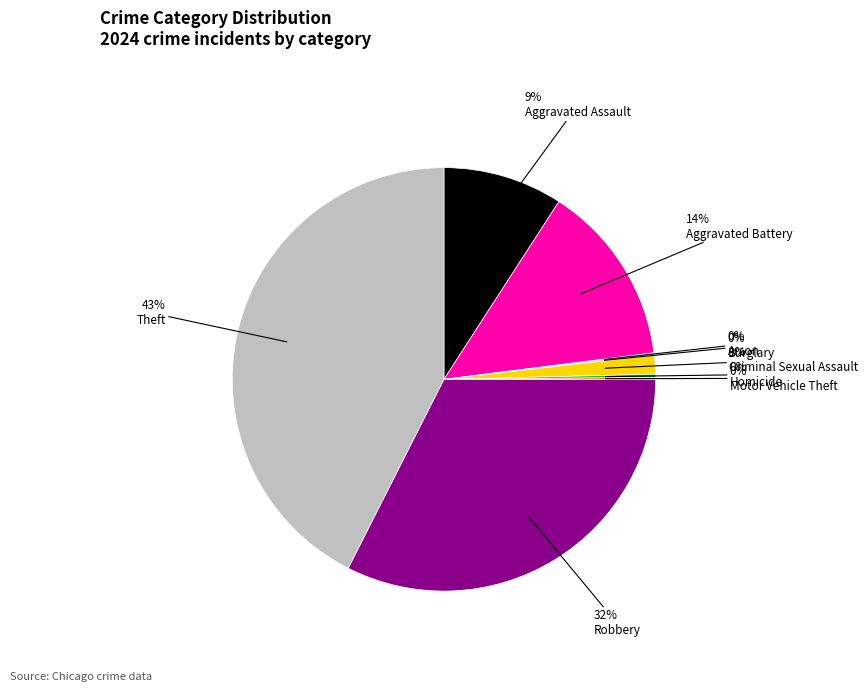

To the nearest percent, what is the average slice percentage?

11%